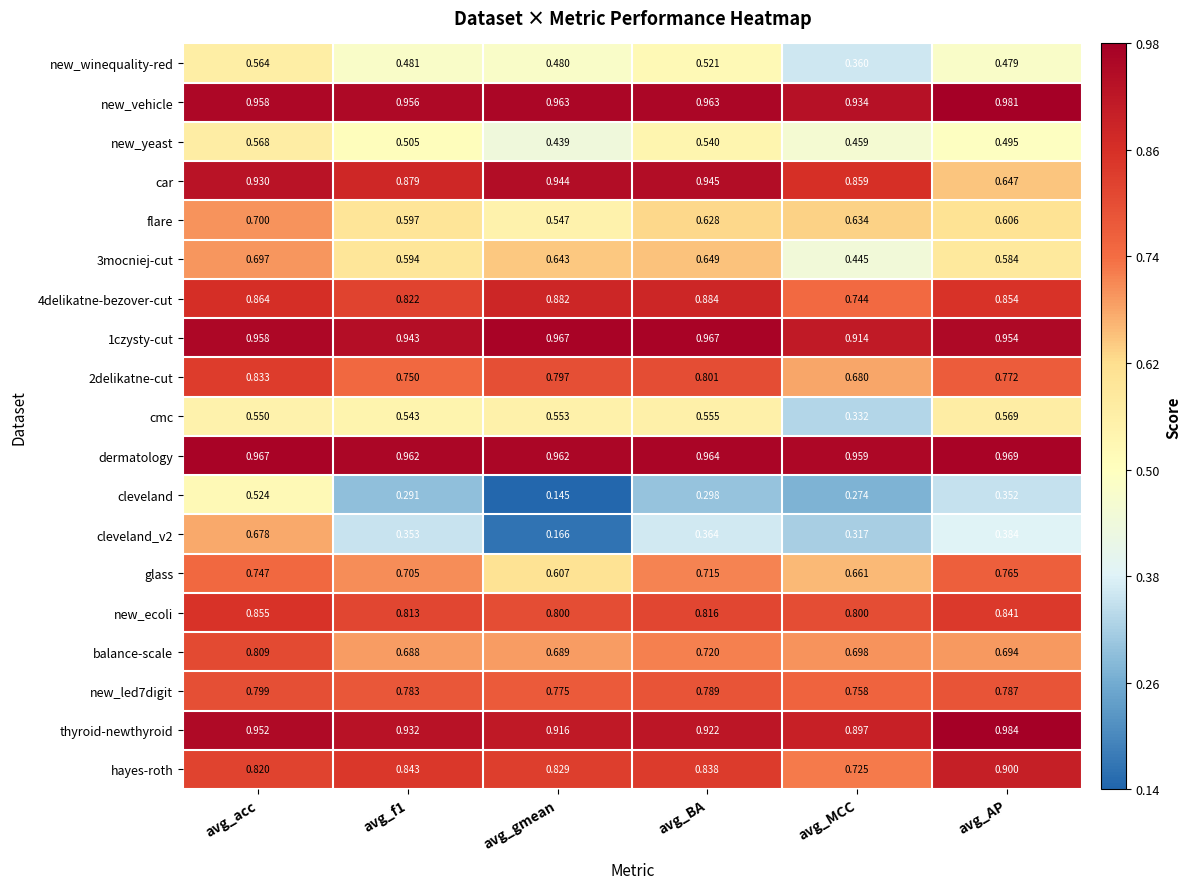

How many data points does each series have?

6